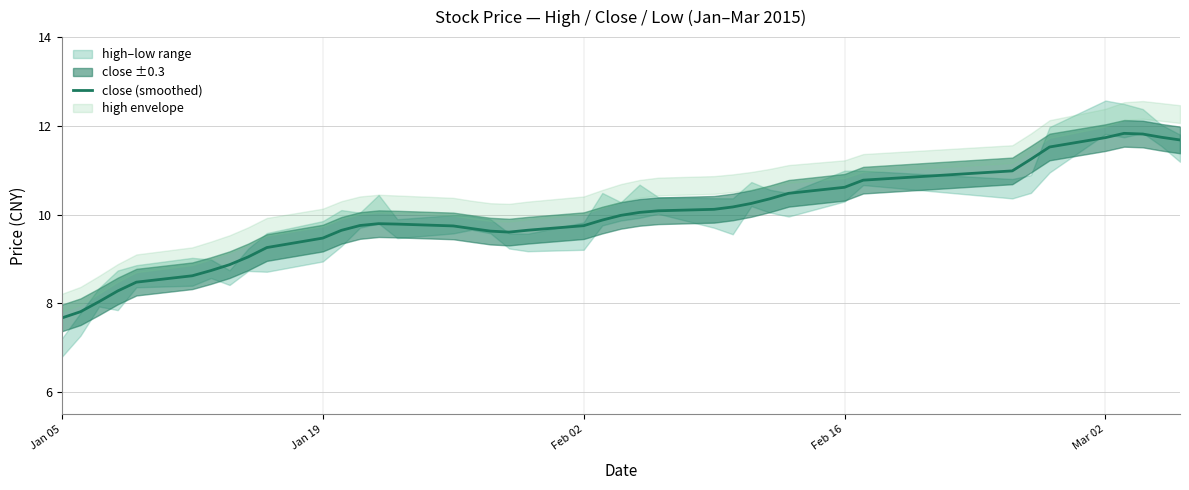

How many lines are shown in the chart?

1